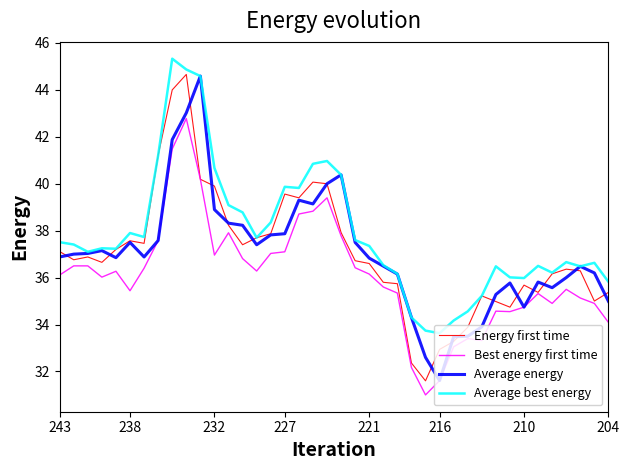

In Energy first time, how many points are lower than both neighbors (excluding endpoints)?

9